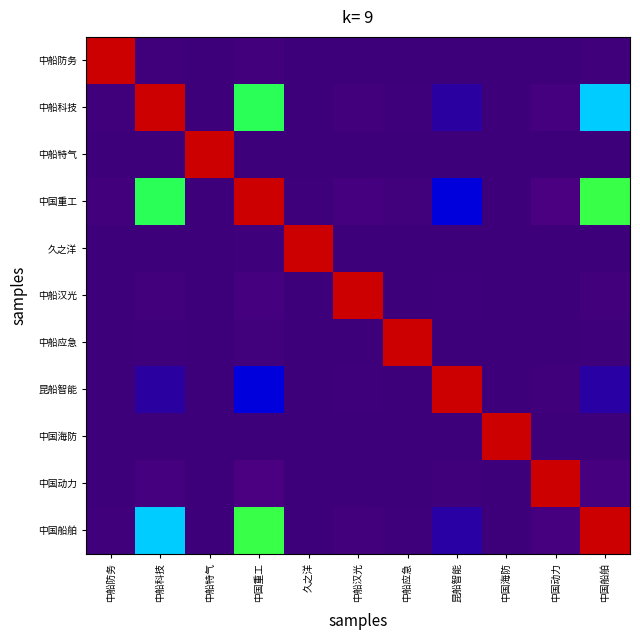

At how many categories does at least one series exceed 0?

11